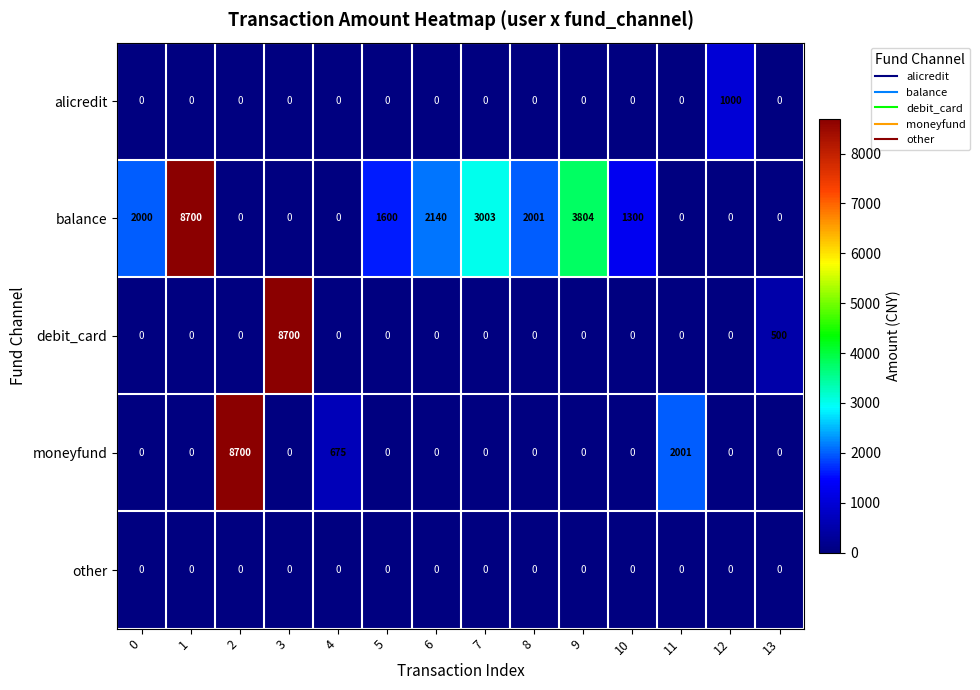

At how many categories does at least one series exceed 5139?

3